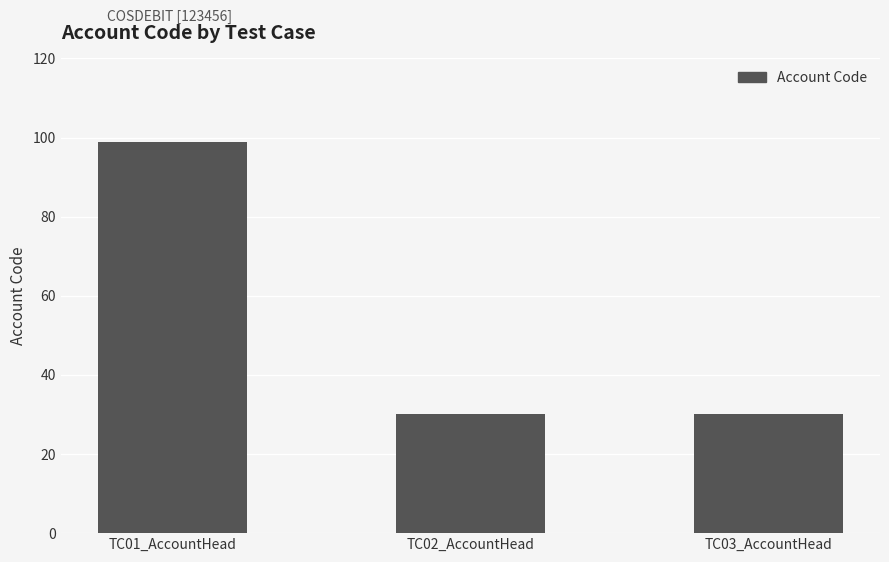

What is the sum of the values at TC02_AccountHead and TC01_AccountHead?

129